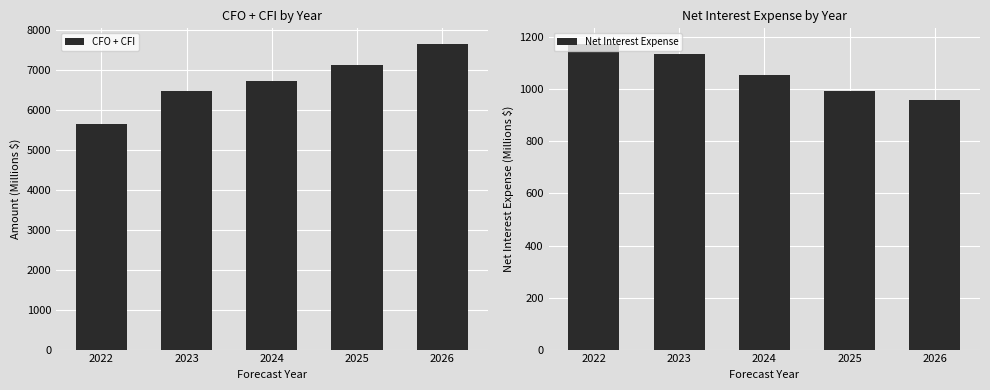

What is the average value of the CFO + CFI series?

6728.4